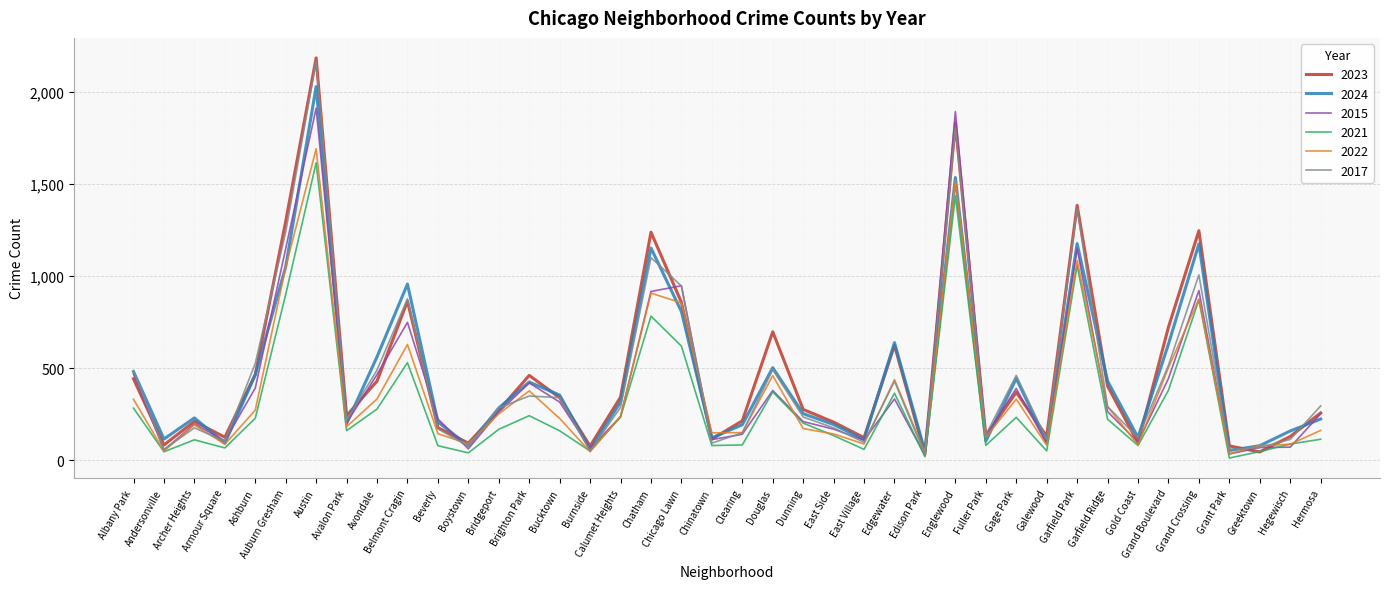

What position from the right is Hermosa?

1